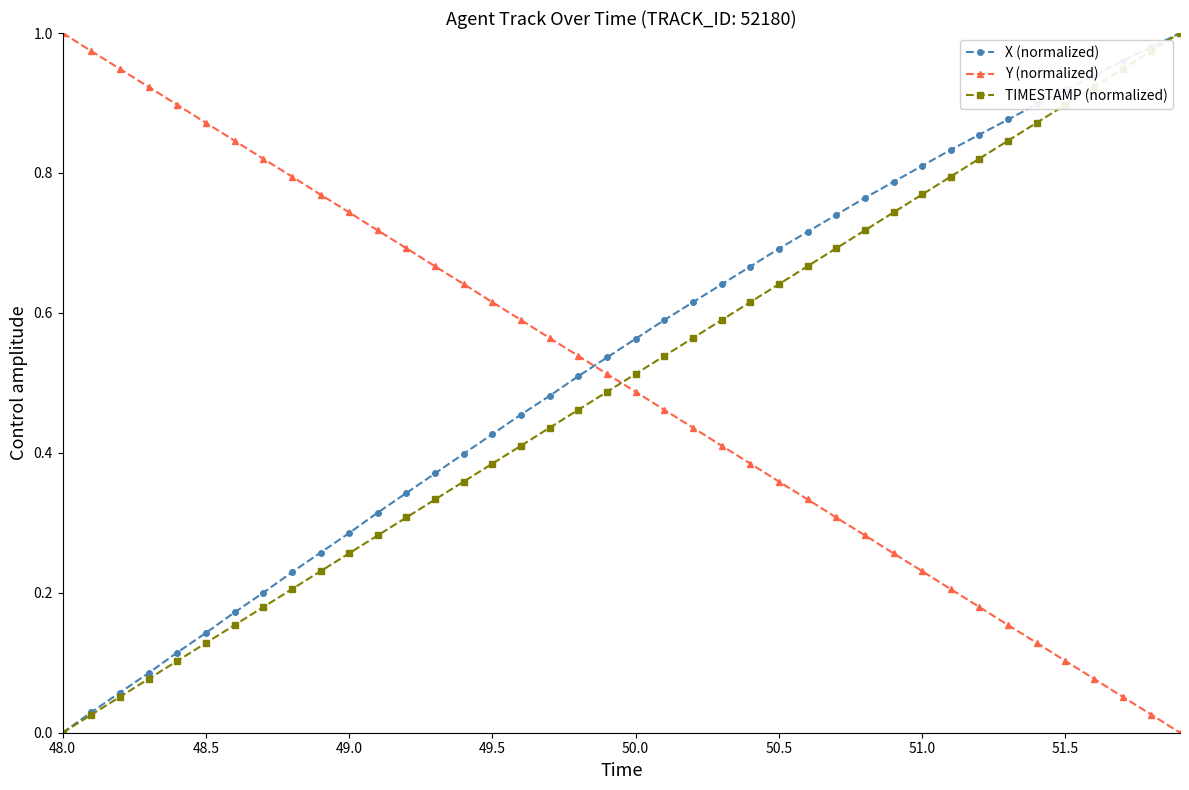

Which series ends up on top after the final intersection of Y (normalized) and X (normalized)?

X (normalized)